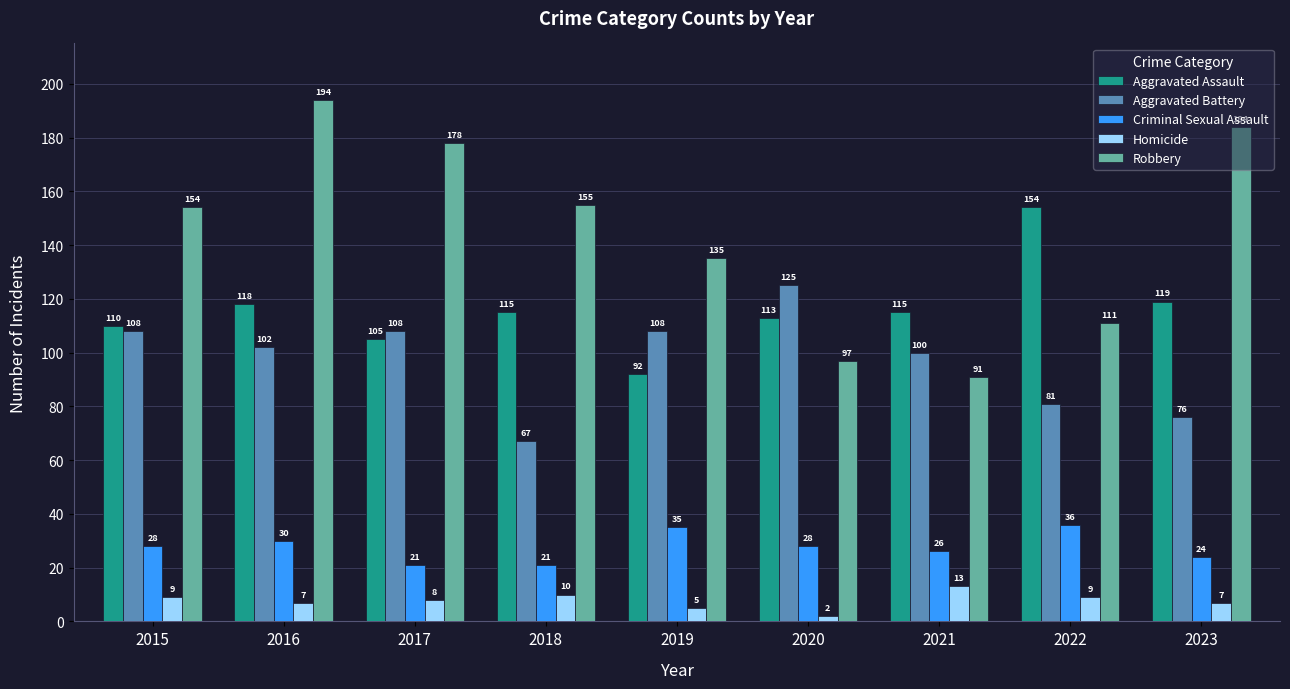

Which series has the largest total across all categories?

Robbery